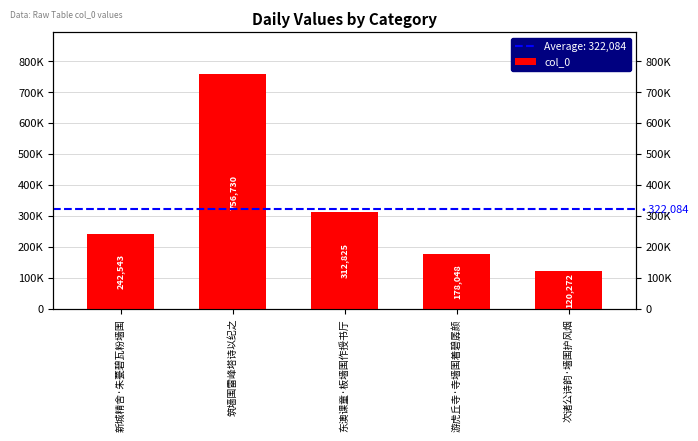

Rank the categories by value from lowest to highest.

次诸公诗韵·墙围护风烟, 游虎丘寺·寺墙围着碧孱颜, 新城精舍·朱甍碧瓦粉墙围, 东澳课童·板墙围作授书厅, 筑墙围雷峰塔诗以纪之